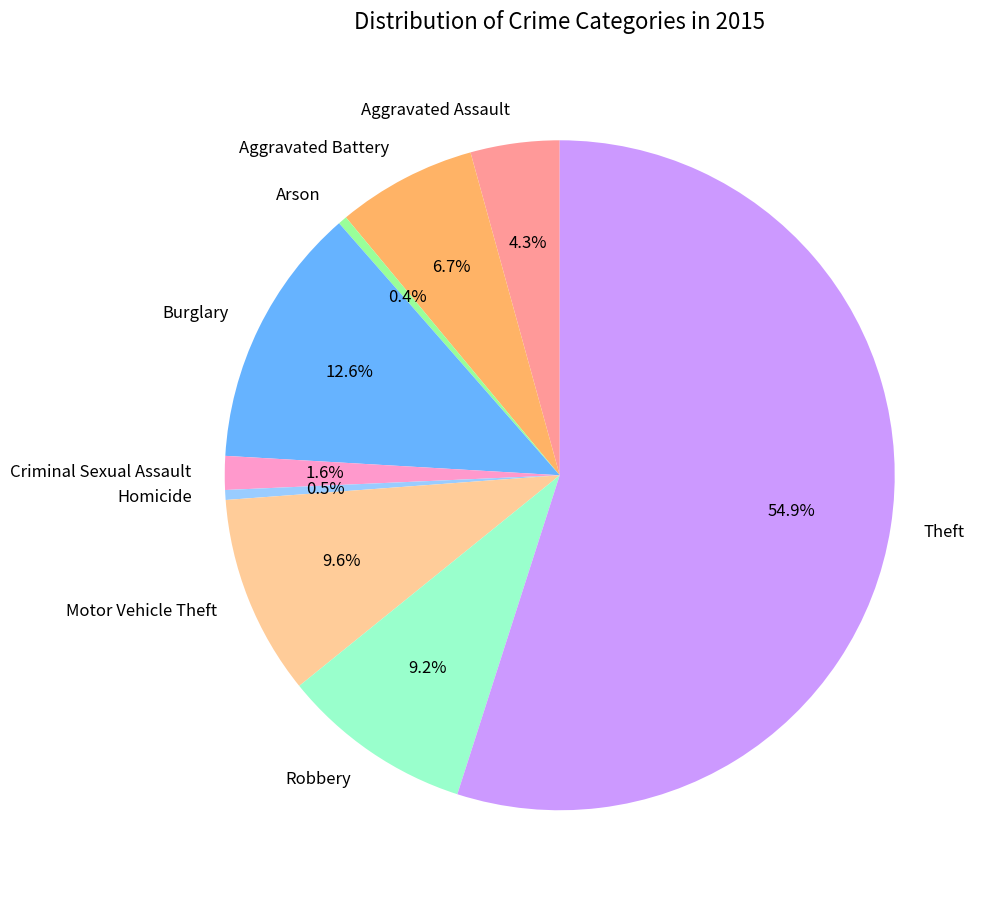

What is the majority slice?

Theft